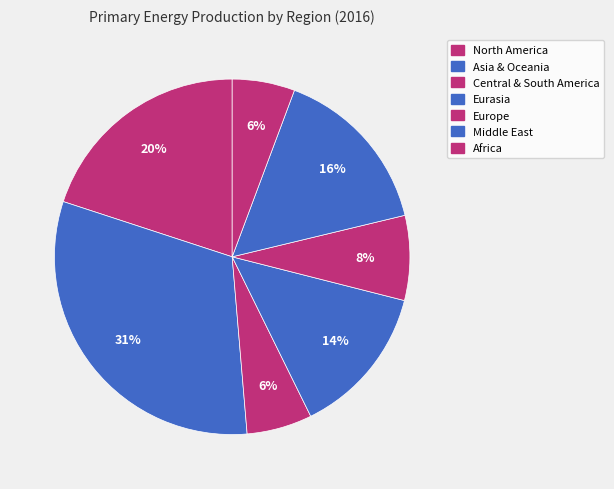

Which has a higher value, Europe or Central & South America?

Europe